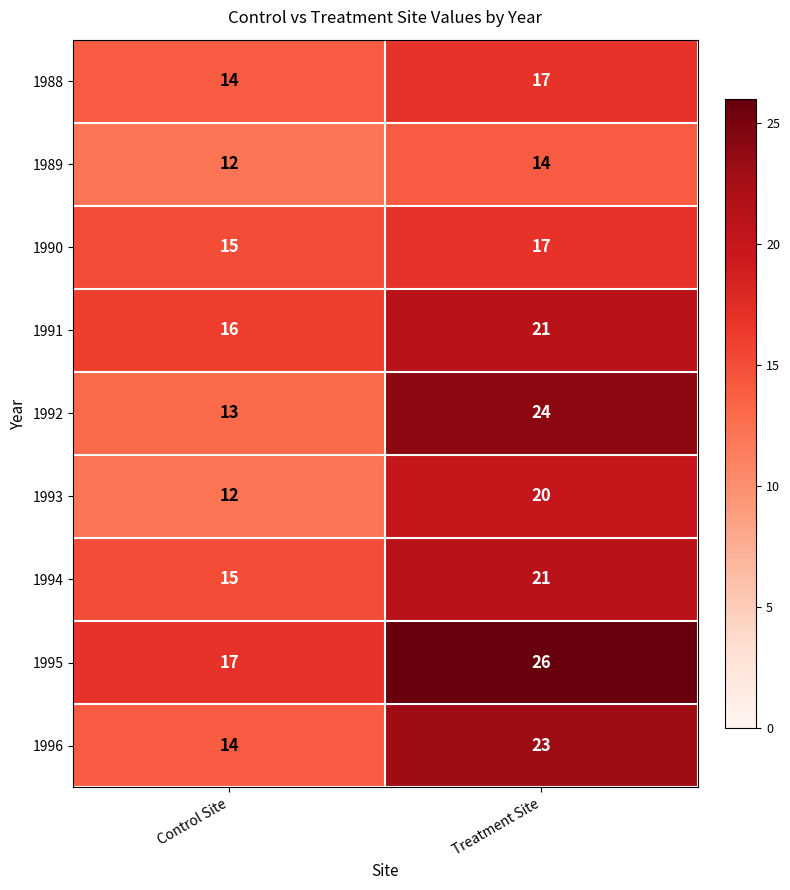

How many data points does each series have?

2